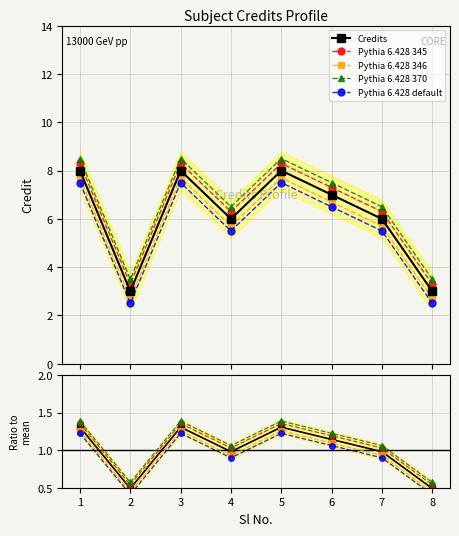

What is the value of the Pythia 6.428 default point at the 4th from the left?

5.5